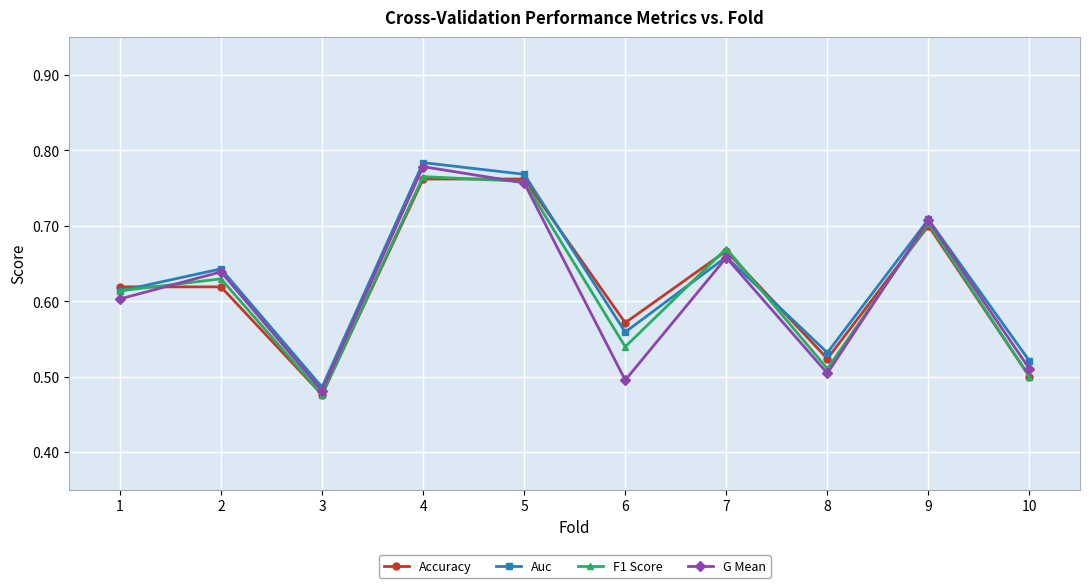

Where is F1 Score nearest to the value 0?

3